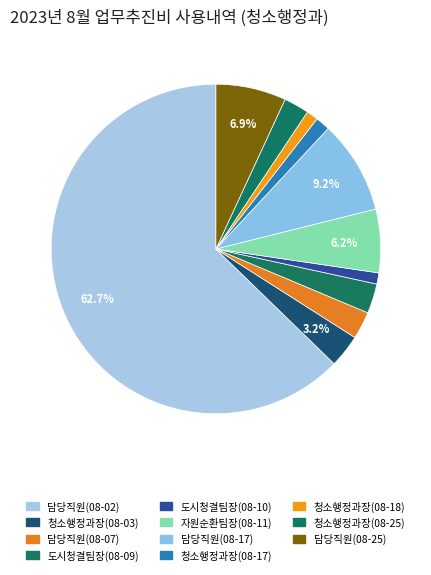

What portion of the pie excludes 청소행정과장(08-18)?

98.9%